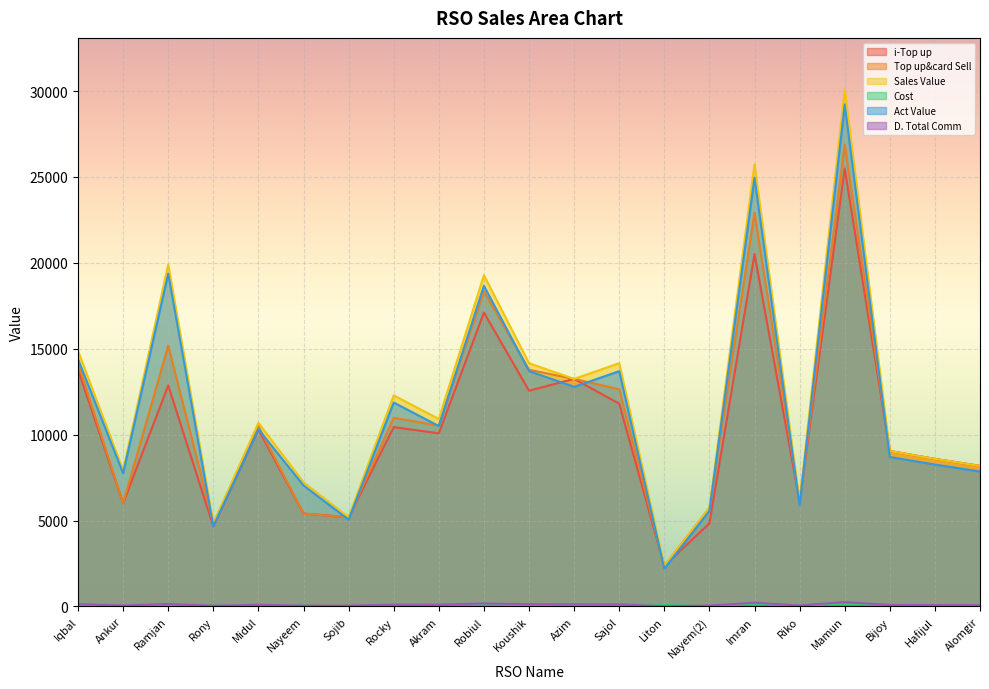

What is the spread (max minus min) of values at Nayem(2)?

5717.0